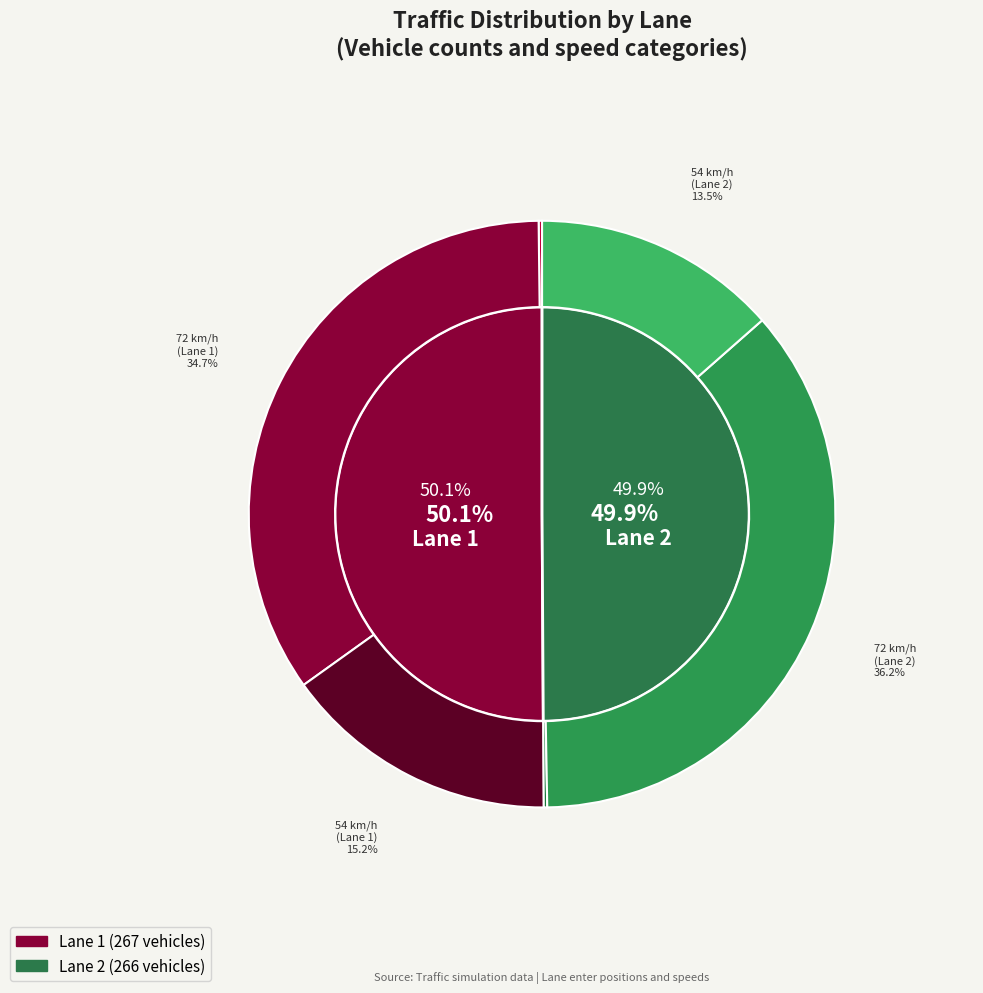

What is the total percentage of Lane 1 and Lane 2?

100.0%